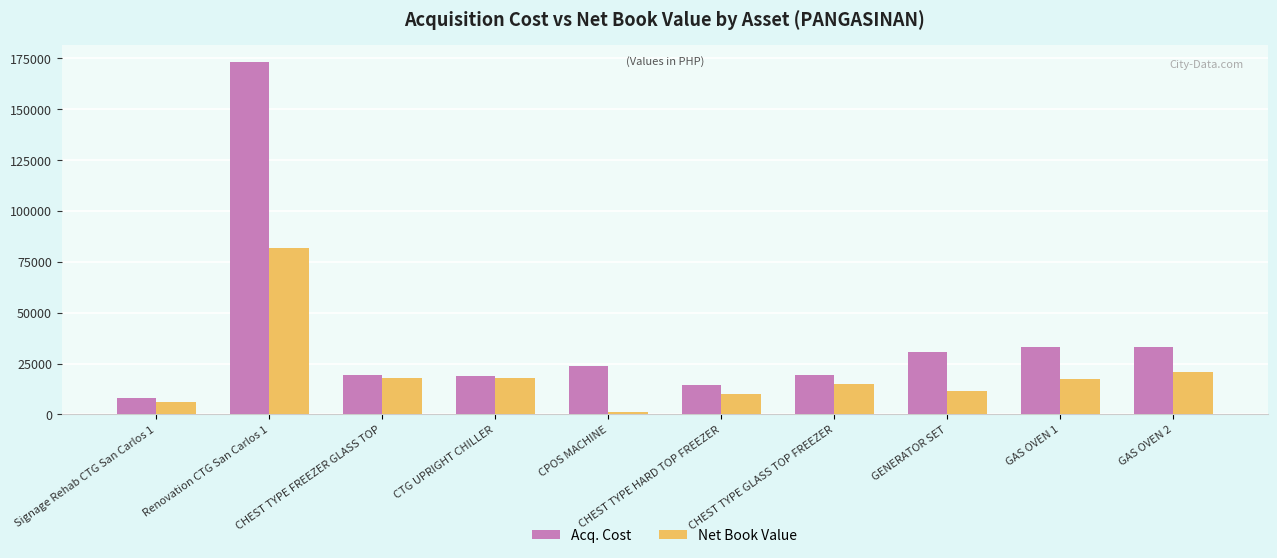

What is the average value of the Net Book Value series?

19933.3